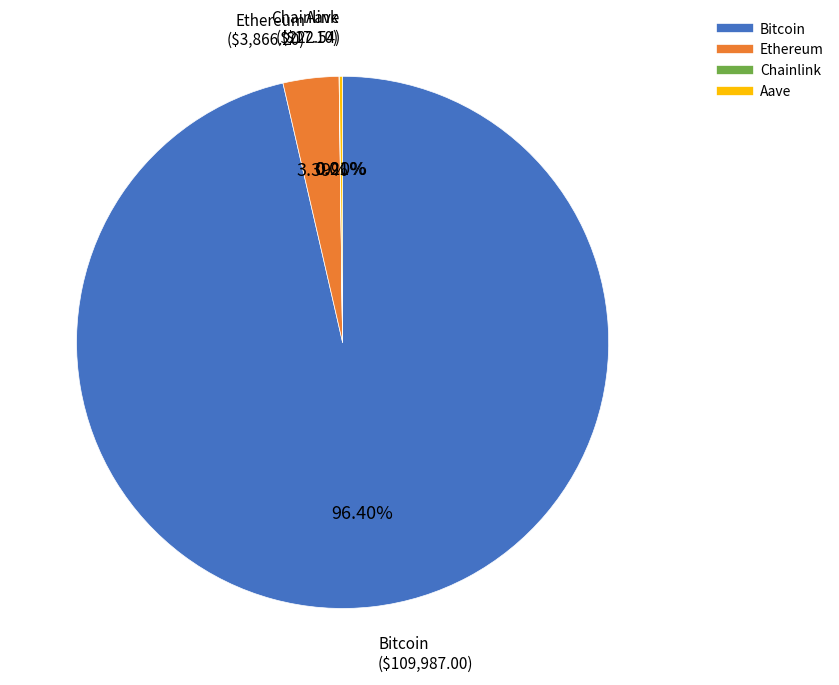

Which slice is the largest?

Bitcoin